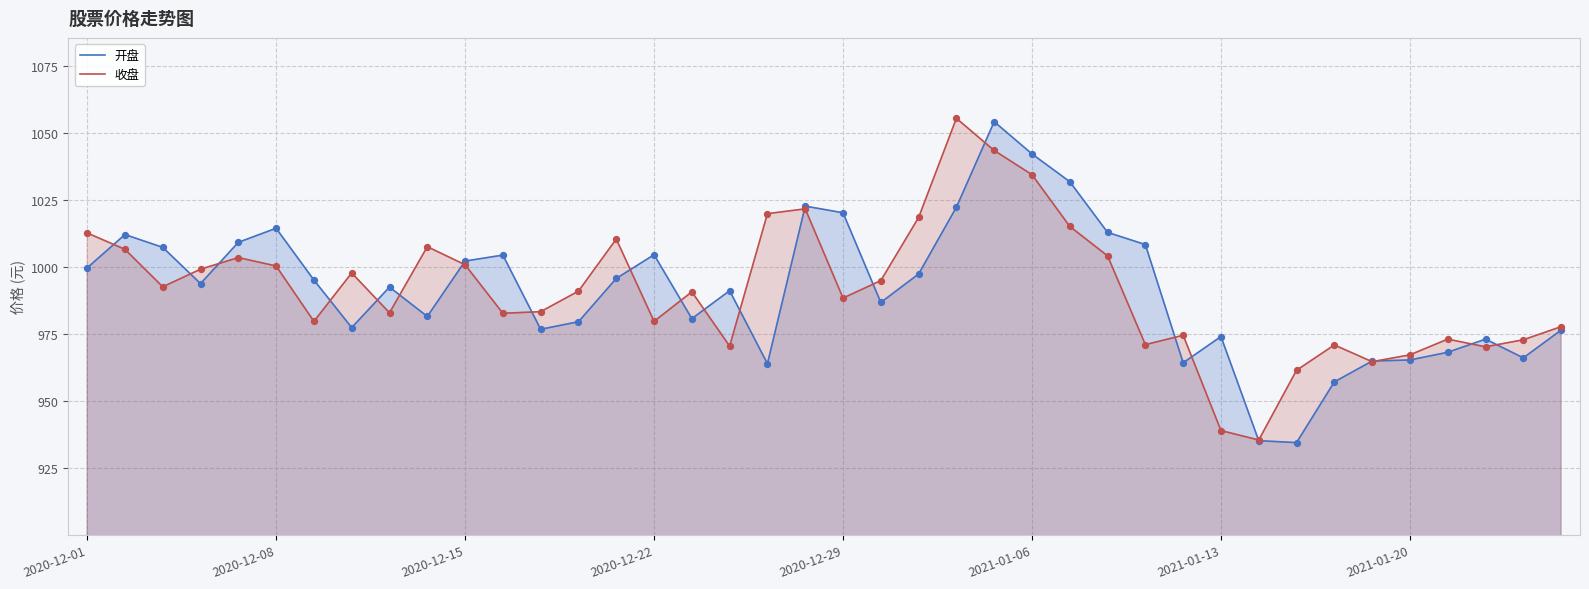

At which category is the sum across all series the highest?

24